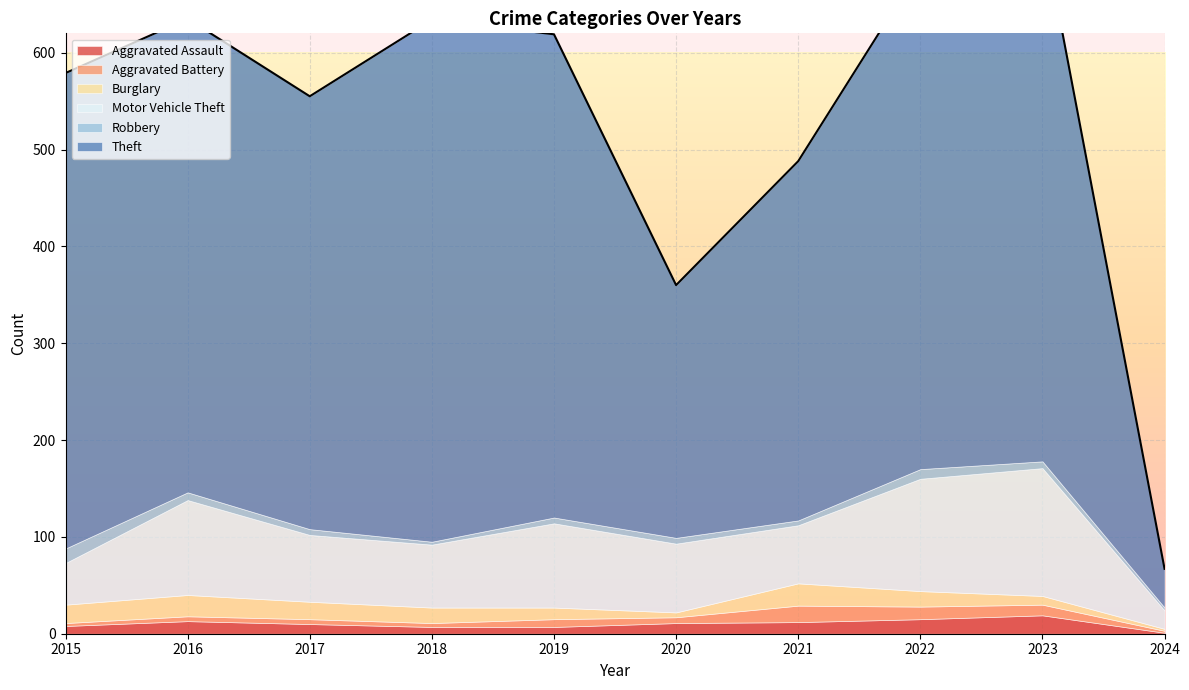

Reading right to left, transcribe all the data shown in this chart.

Aggravated Assault: 2024=1	2023=19	2022=15	2021=12	2020=11	2019=7	2018=7	2017=10	2016=13	2015=8
Aggravated Battery: 2024=2	2023=11	2022=13	2021=17	2020=6	2019=8	2018=4	2017=5	2016=5	2015=3
Burglary: 2024=2	2023=9	2022=16	2021=23	2020=5	2019=12	2018=16	2017=18	2016=22	2015=19
Motor Vehicle Theft: 2024=19	2023=132	2022=116	2021=60	2020=71	2019=87	2018=65	2017=69	2016=98	2015=43
Robbery: 2024=3	2023=7	2022=10	2021=5	2020=6	2019=6	2018=3	2017=6	2016=8	2015=15
Theft: 2024=40	2023=551	2022=518	2021=371	2020=261	2019=499	2018=539	2017=447	2016=489	2015=491